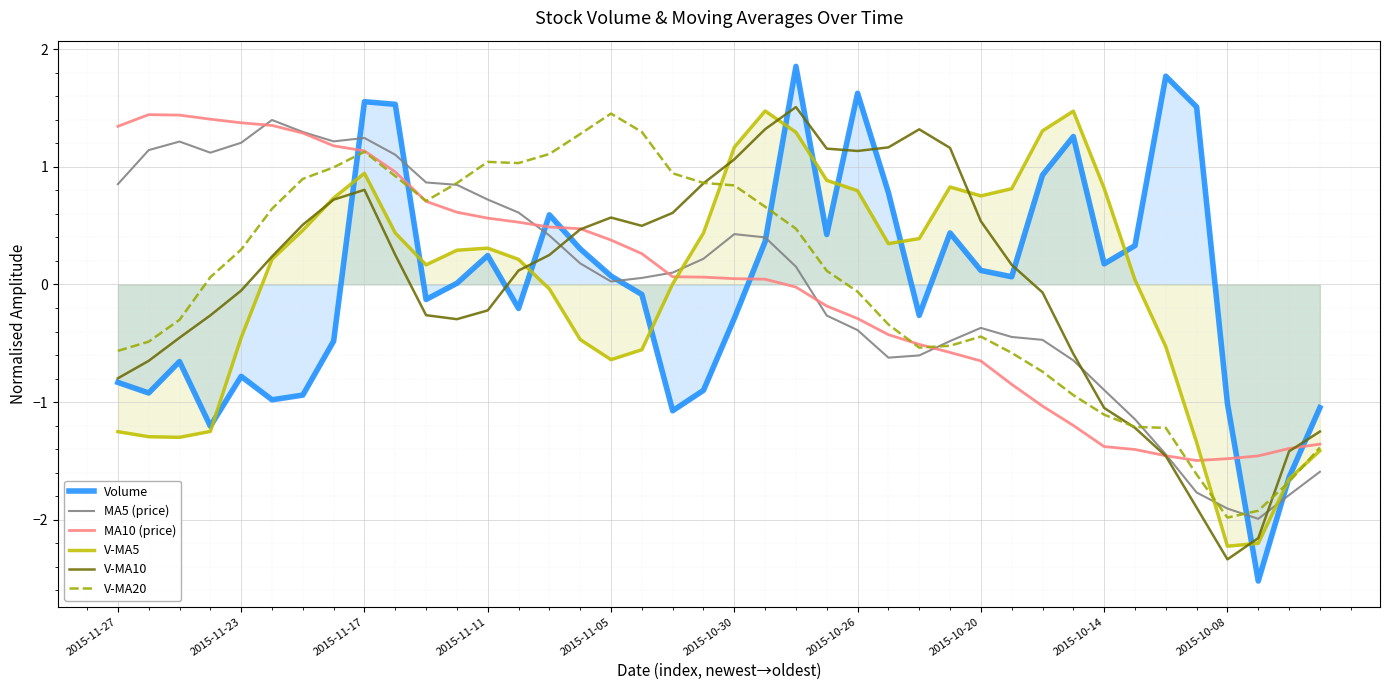

Which series has the largest range (max minus min)?

Volume